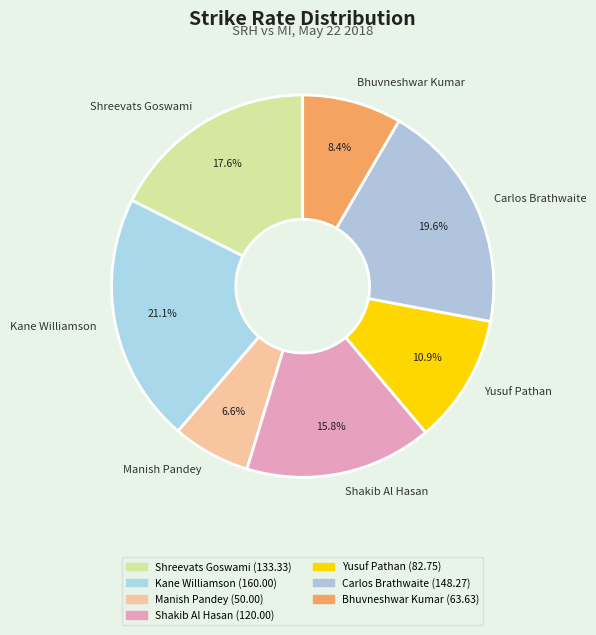

Which slice is the smallest?

Manish Pandey